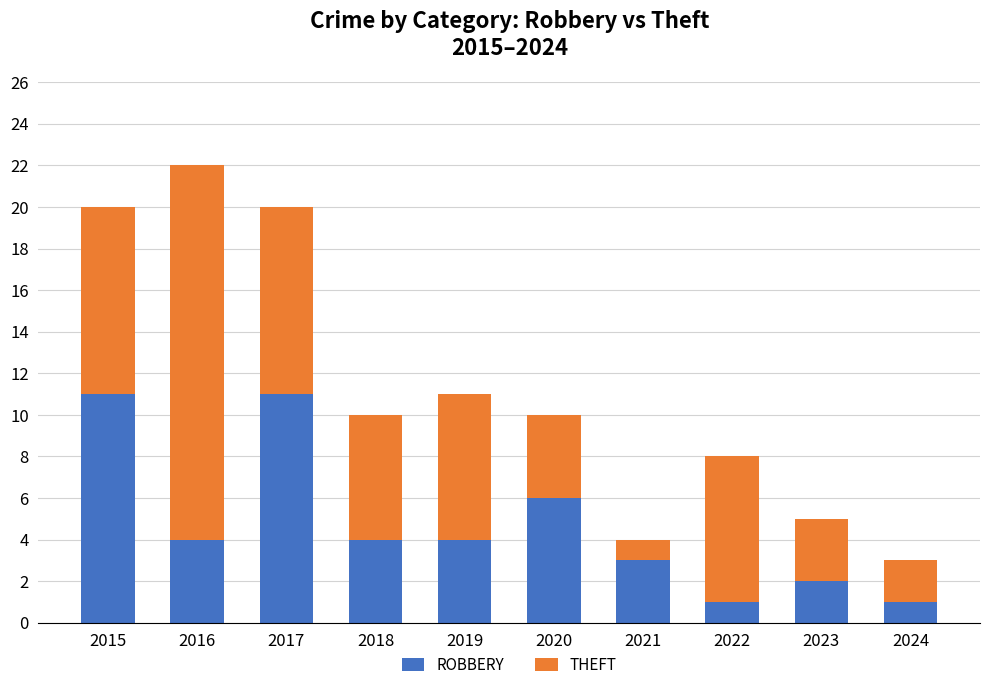

At which category is the sum across all series the highest?

2016